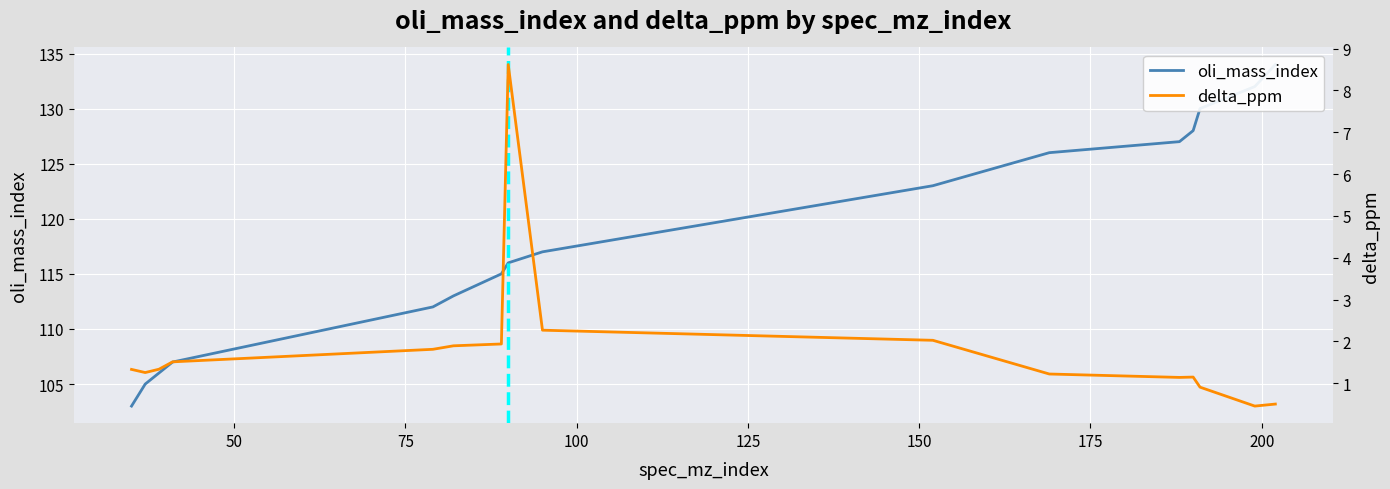

What are all the series names shown in the legend?

oli_mass_index, delta_ppm